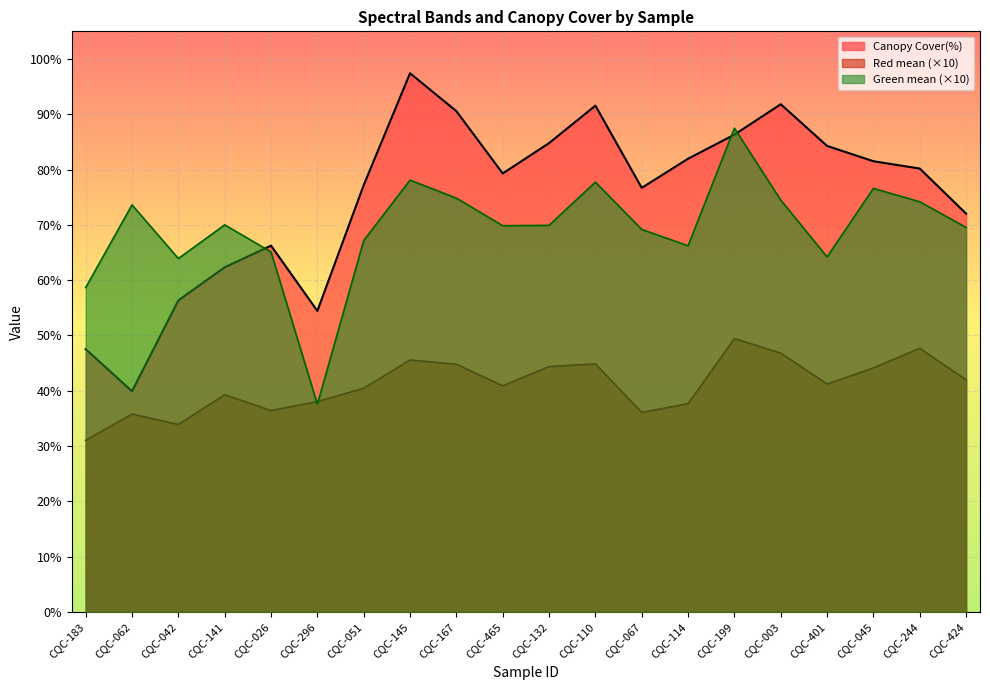

What is the sum of all Green mean values?

13.9